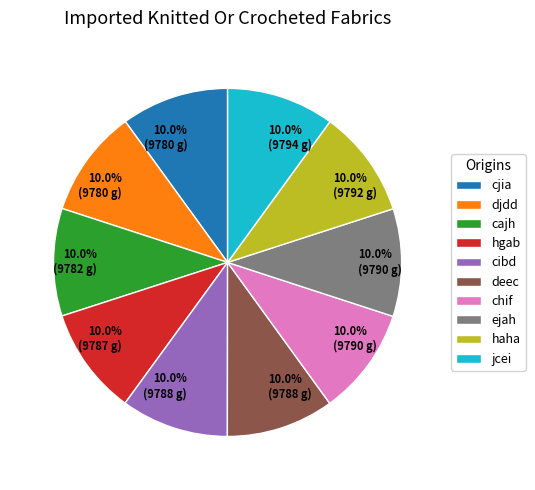

What percentage do ejah and cajh together represent?

20.0%